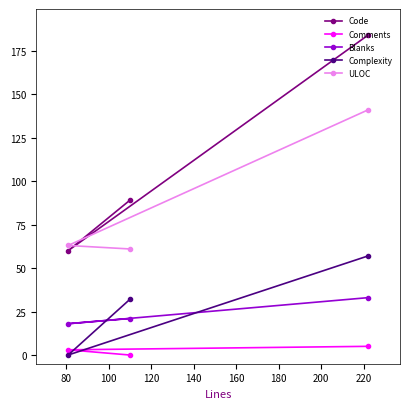

Which series has the largest total across all categories?

Code